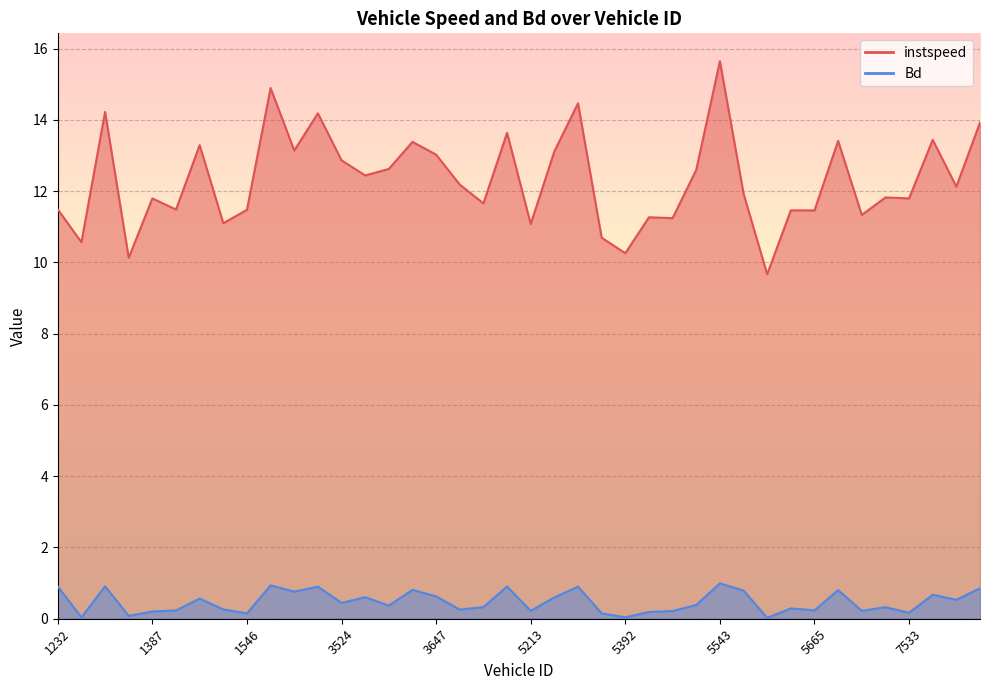

The Bd series shows 0.4 at 5231. True or false?

False